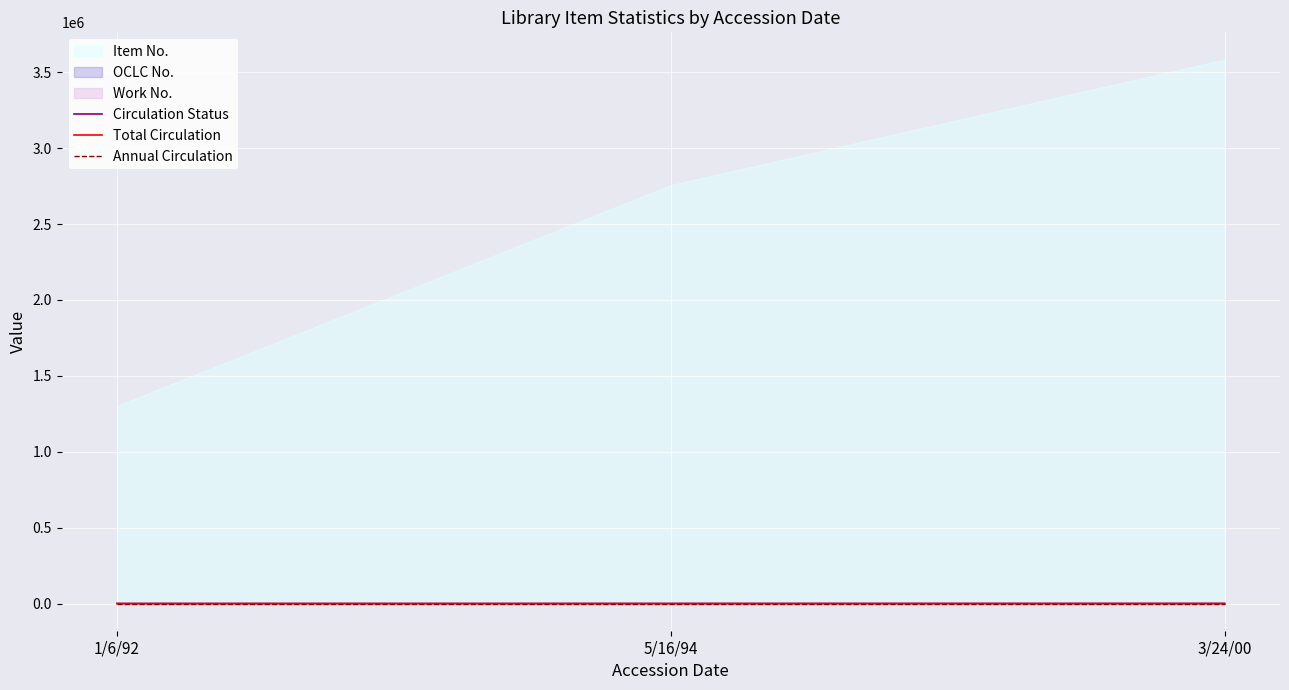

At which label does Circulation Status reach its minimum?

5/16/94